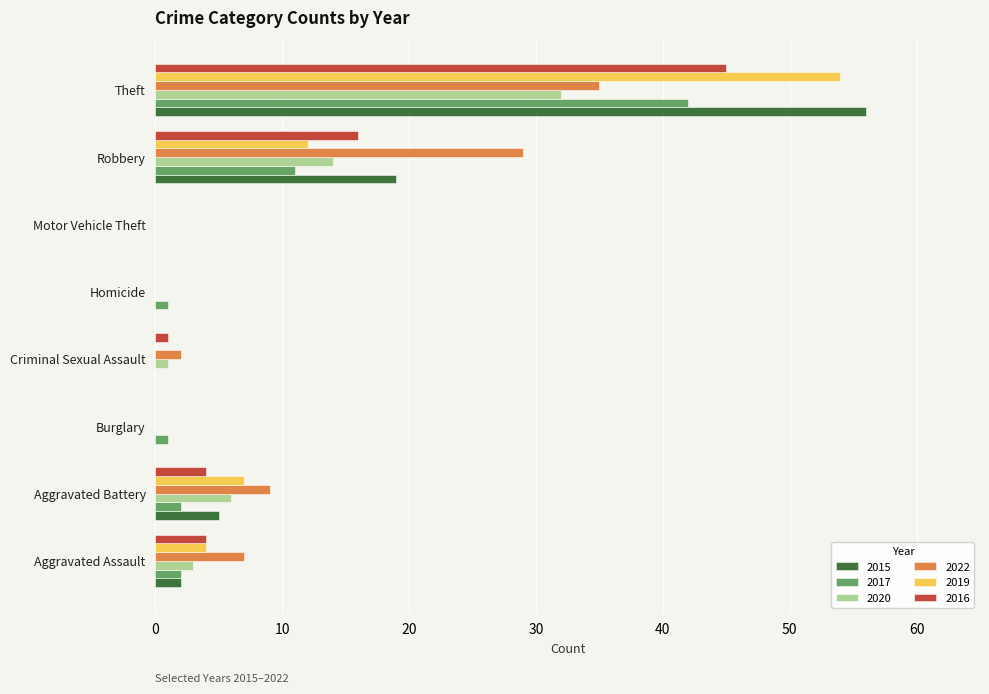

True or false: 2022 has a value of 0 at Homicide.

True